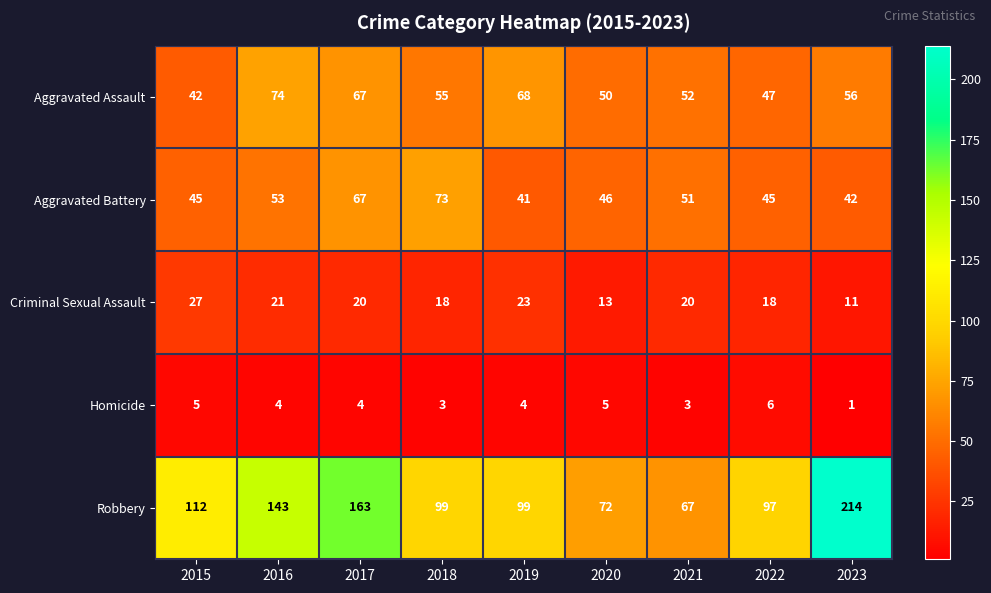

What value does the Criminal Sexual Assault series have at 2016?

21